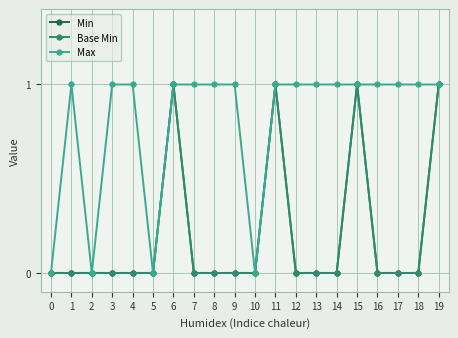

True or false: Min and Base Min intersect in this chart.

False